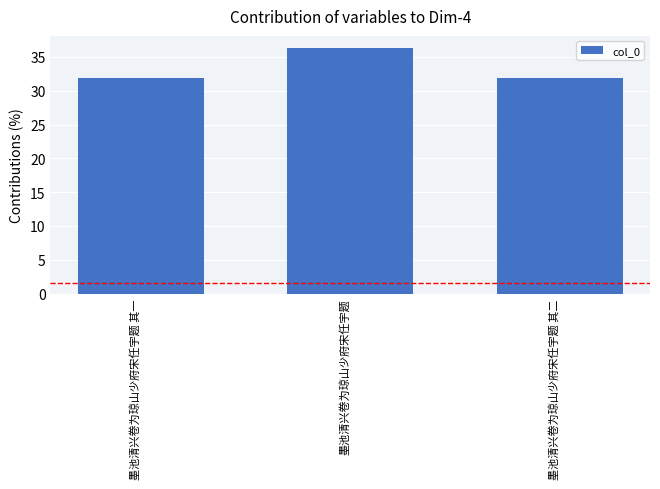

Between 墨池清兴卷为琼山少府宋任宇题 and 墨池清兴卷为琼山少府宋任宇题 其二, which is larger?

墨池清兴卷为琼山少府宋任宇题